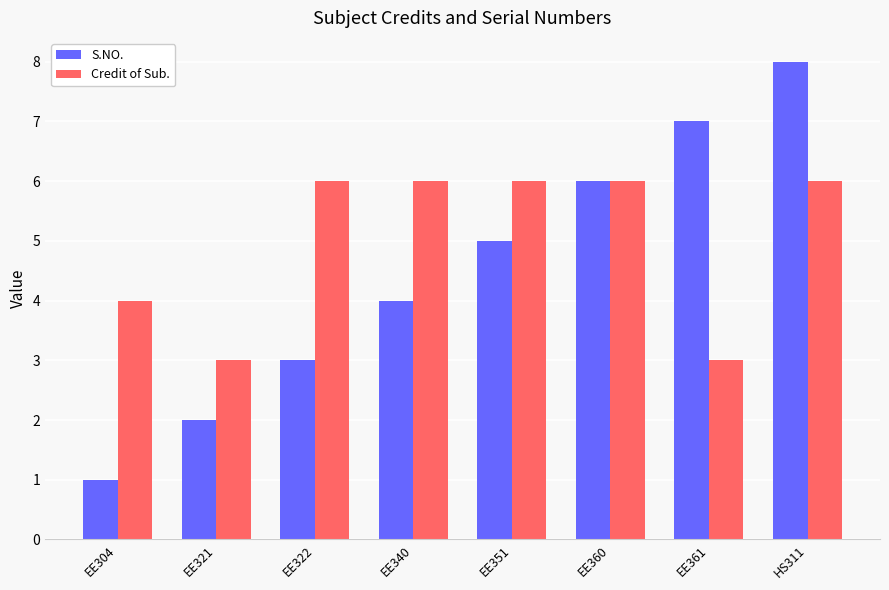

What is the sum of the Credit of Sub. values at EE351 and EE322?

12